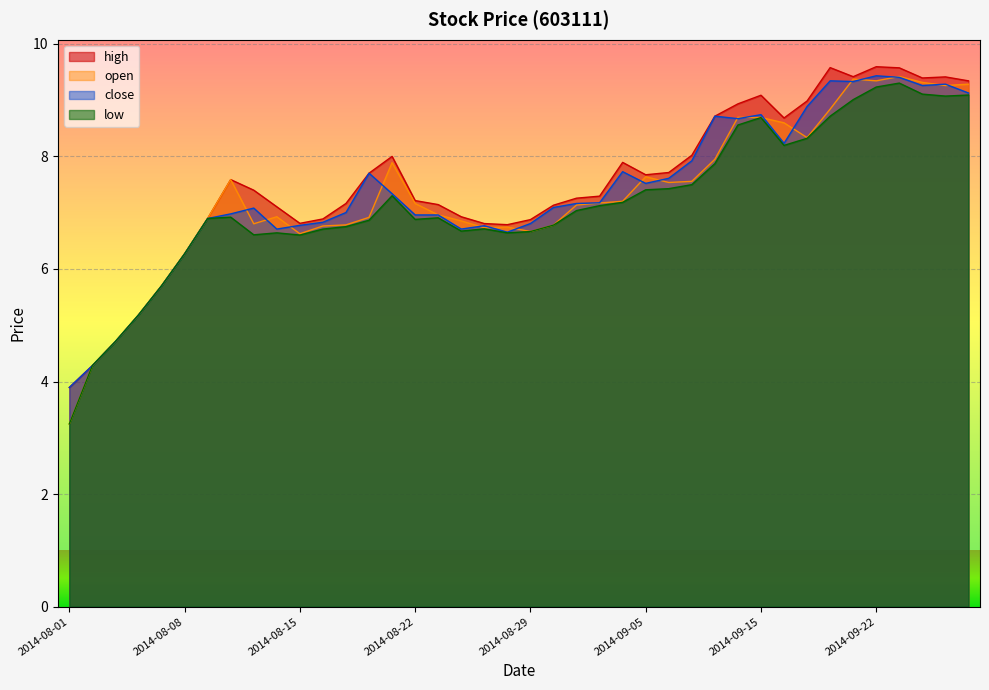

Reading left to right, what are all the values shown in this chart?

open: 3.2	4.3	4.7	5.2	5.7	6.3	6.9	7.6	6.8	6.9	6.6	6.8	6.8	6.9	7.9	7.2	7.0	6.9	6.7	6.7	6.7	6.8	7.1	7.2	7.2	7.6	7.5	7.6	7.9	8.7	8.7	8.6	8.3	8.8	9.4	9.3	9.4	9.3	9.3	9.3
close: 3.9	4.3	4.7	5.2	5.7	6.3	6.9	7.0	7.1	6.7	6.8	6.8	7.0	7.7	7.3	7.0	7.0	6.7	6.8	6.7	6.8	7.1	7.2	7.2	7.7	7.5	7.6	7.9	8.7	8.7	8.7	8.2	8.9	9.3	9.3	9.4	9.4	9.3	9.3	9.1
high: 3.9	4.3	4.7	5.2	5.7	6.3	6.9	7.6	7.4	7.1	6.8	6.9	7.2	7.7	8.0	7.2	7.1	6.9	6.8	6.8	6.9	7.1	7.3	7.3	7.9	7.7	7.7	8.0	8.7	8.9	9.1	8.7	9.0	9.6	9.4	9.6	9.6	9.4	9.4	9.3
low: 3.2	4.3	4.7	5.2	5.7	6.3	6.9	6.9	6.6	6.6	6.6	6.7	6.8	6.9	7.3	6.9	6.9	6.7	6.7	6.6	6.7	6.8	7.0	7.1	7.2	7.4	7.4	7.5	7.9	8.6	8.7	8.2	8.3	8.7	9.0	9.2	9.3	9.1	9.1	9.1